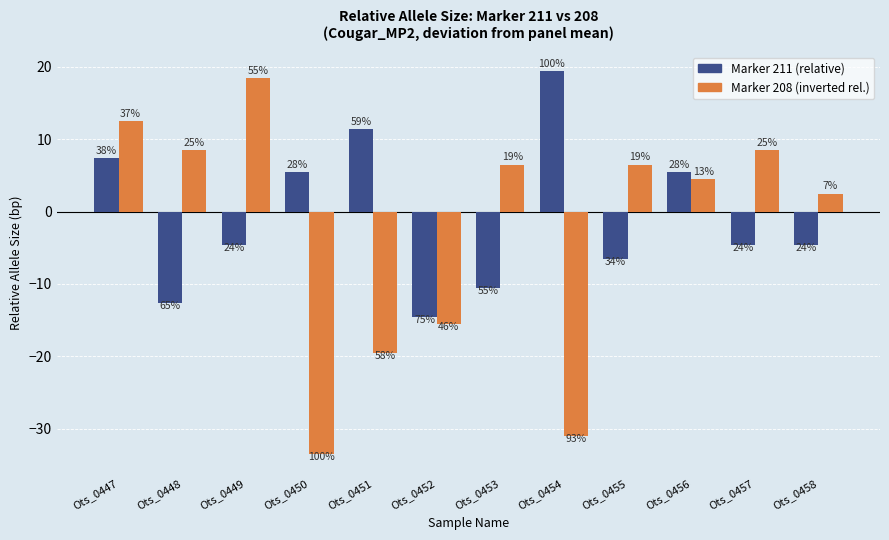

Reading left to right, extract all data points from this chart.

211 (relative): 7.4	-12.6	-4.6	5.4	11.4	-14.6	-10.6	19.4	-6.6	5.4	-4.6	-4.6
208 (relative, inverted): 12.5	8.5	18.5	-33.5	-19.5	-15.5	6.5	-31.0	6.5	4.5	8.5	2.5